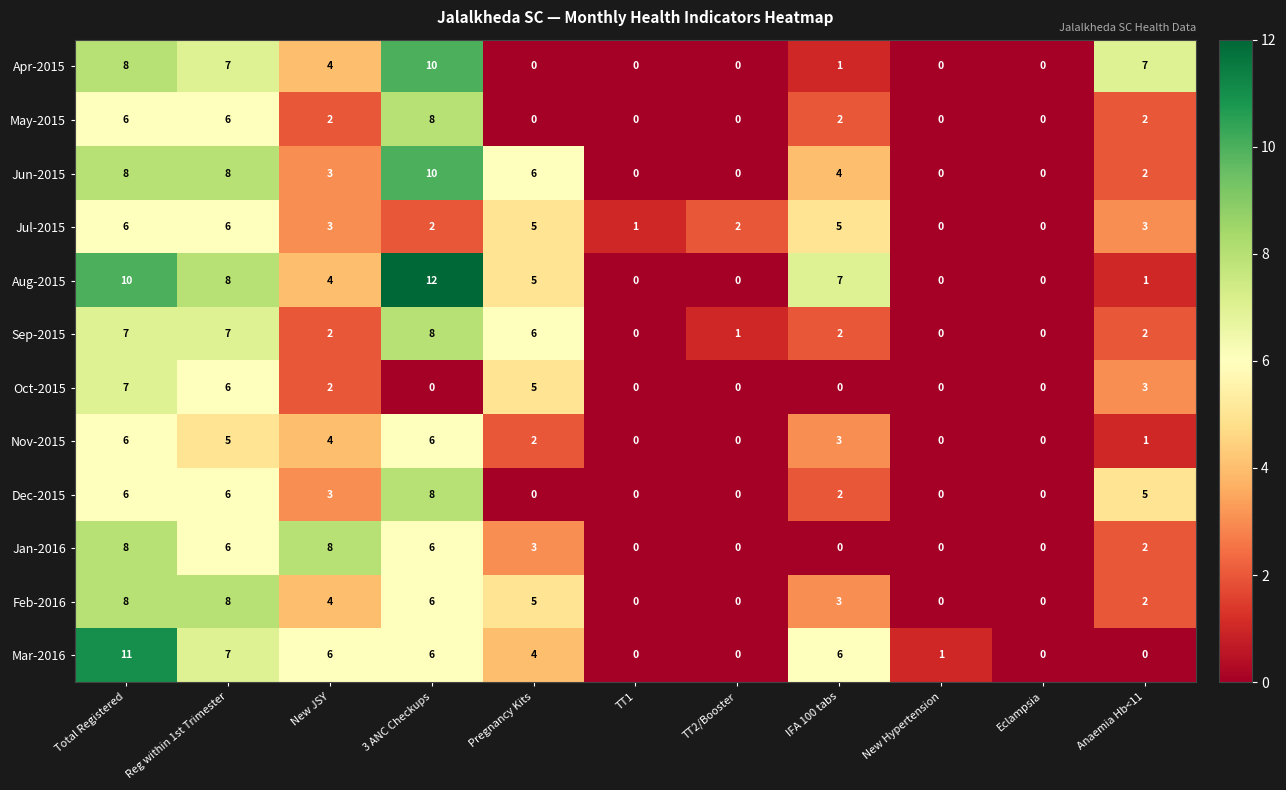

How many categories are shown in the chart?

11